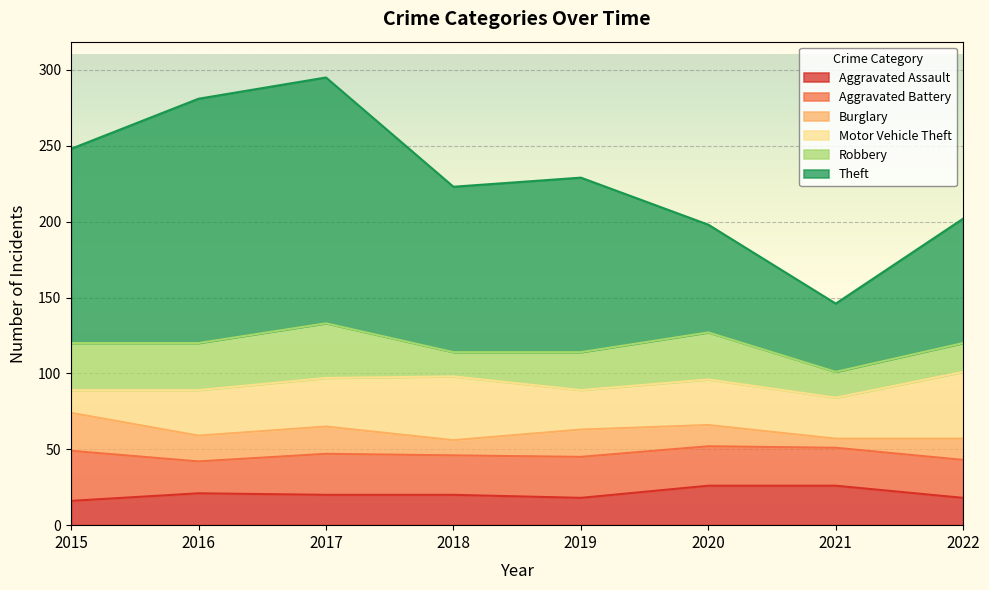

What is the average value of the Aggravated Battery series?

26